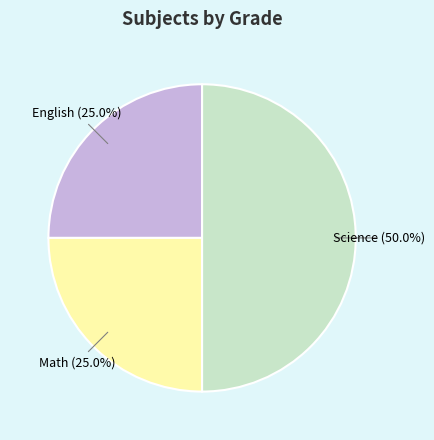

To the nearest percent, what is the average slice percentage?

33%